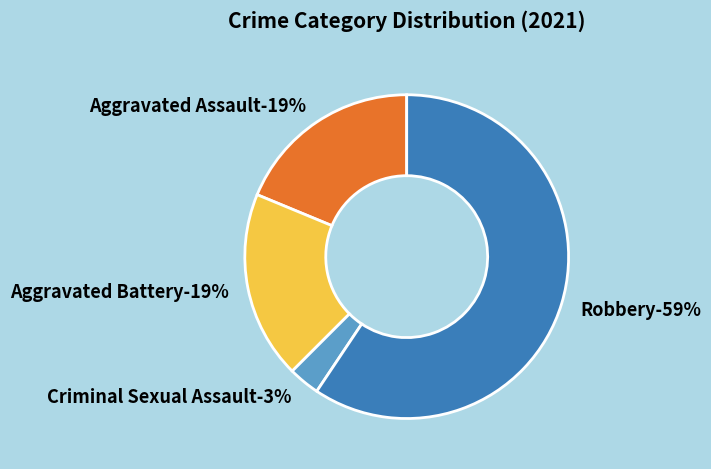

What percentage is the Criminal Sexual Assault slice, to the nearest percent?

3%